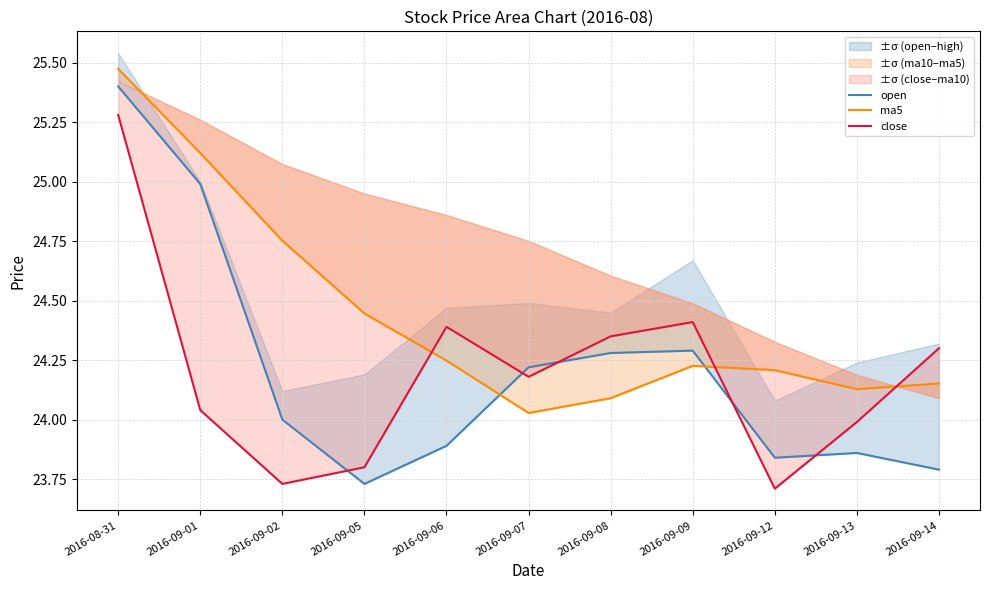

What is the total value across all series at 2016-09-06?

72.5